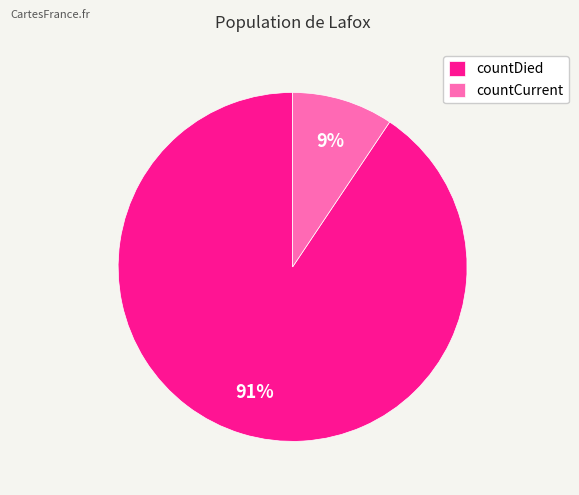

The countCurrent slice represents 9% of the pie. True or false?

True